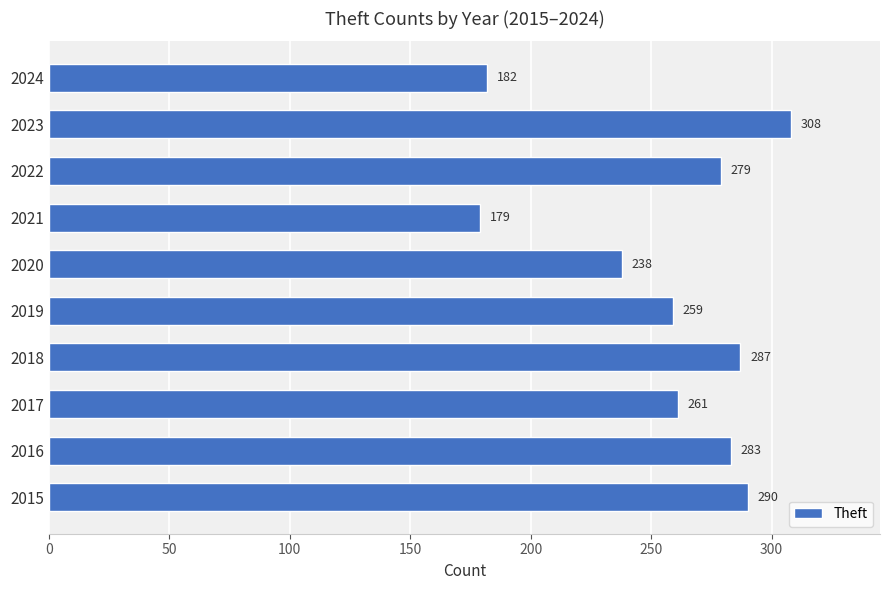

Rank the categories by value from highest to lowest.

2023, 2015, 2018, 2016, 2022, 2017, 2019, 2020, 2024, 2021